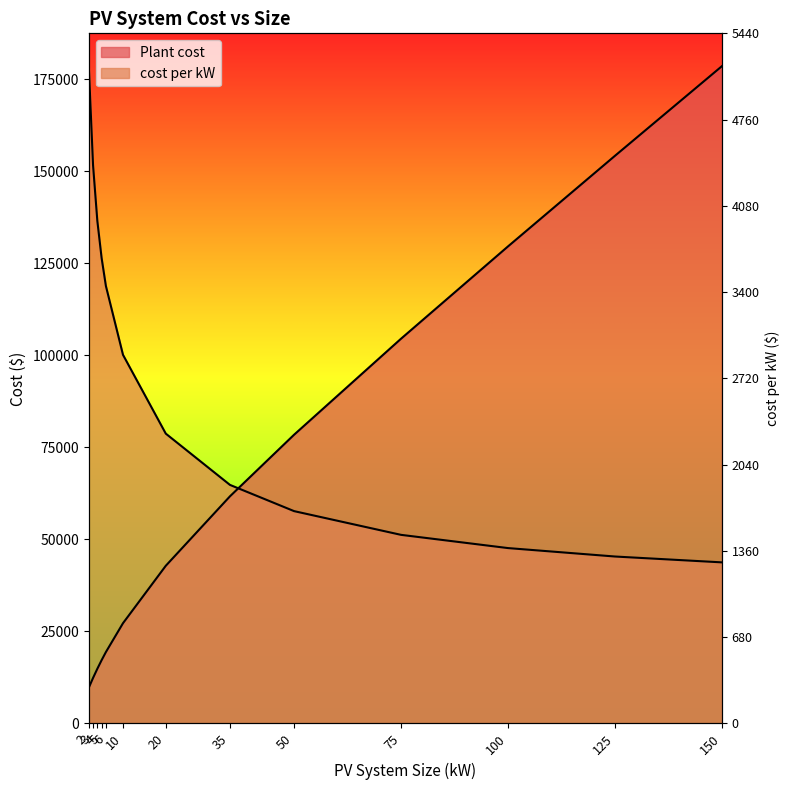

What is the lowest value of the Plant cost series?

9710.0